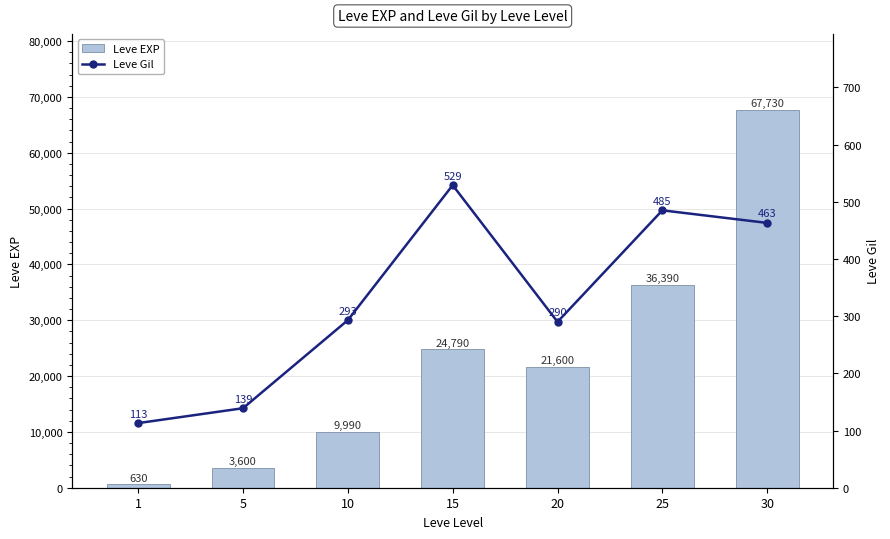

Reading left to right, list all the values displayed in this chart.

Leve EXP: 1=630	5=3600	10=9990	15=24790	20=21600	25=36390	30=67730
Leve Gil: 1=113	5=139	10=293	15=529	20=290	25=485	30=463